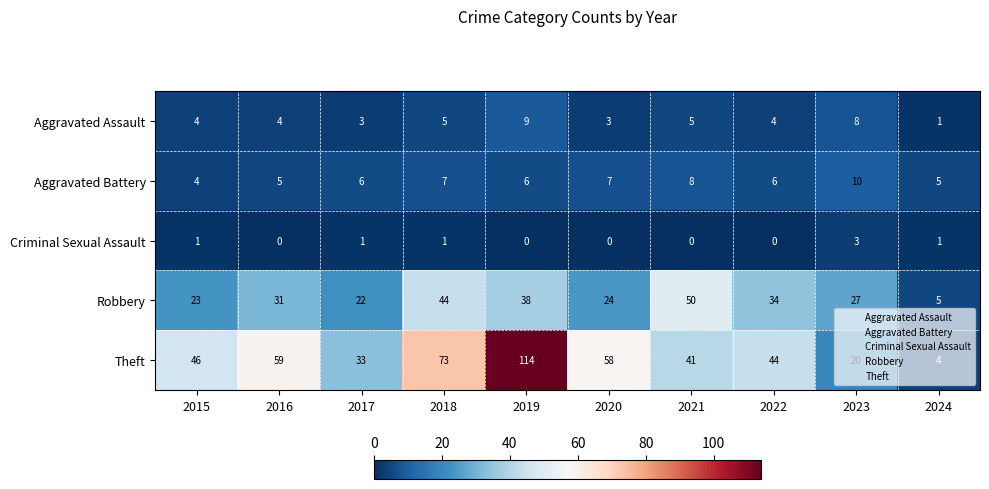

The Theft series shows 73 at 2018. True or false?

True